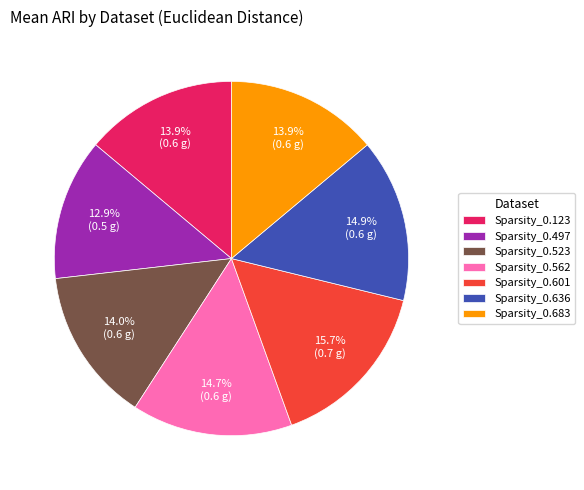

Which has a higher value, Sparsity_0.683 or Sparsity_0.562?

Sparsity_0.562